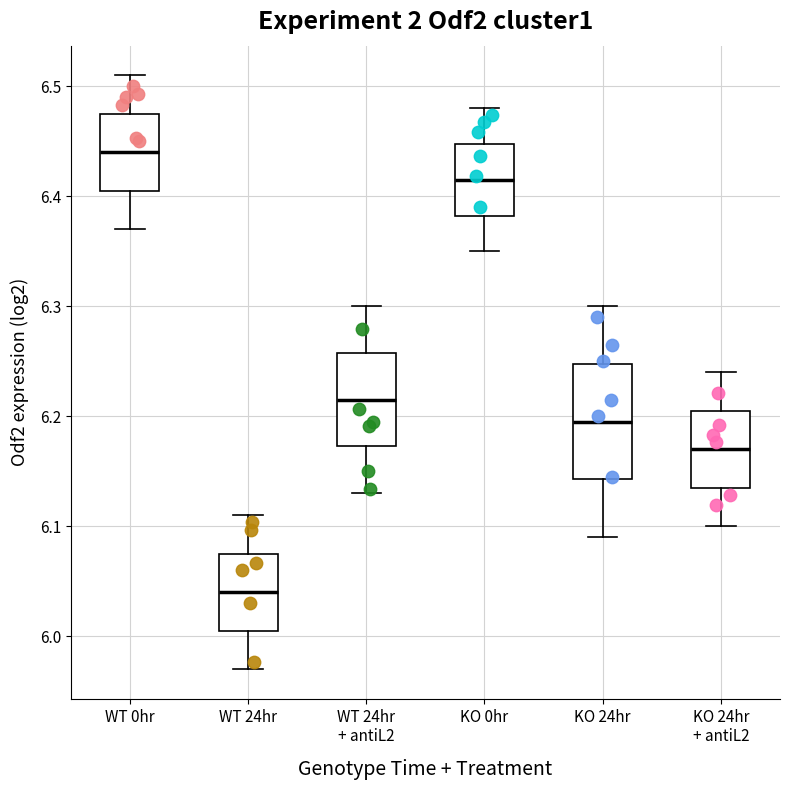

Which box's median line is the highest?

WT 0hr